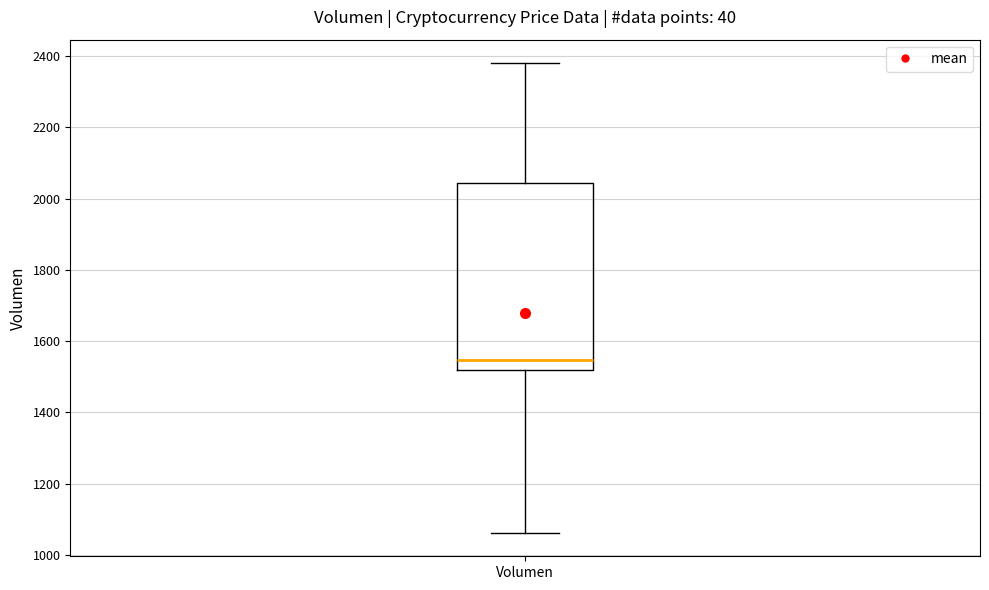

Where is the upper edge of the box for Volumen on the y-axis? The values are not printed on the chart, so give them approximately, as read against the axis.

2040